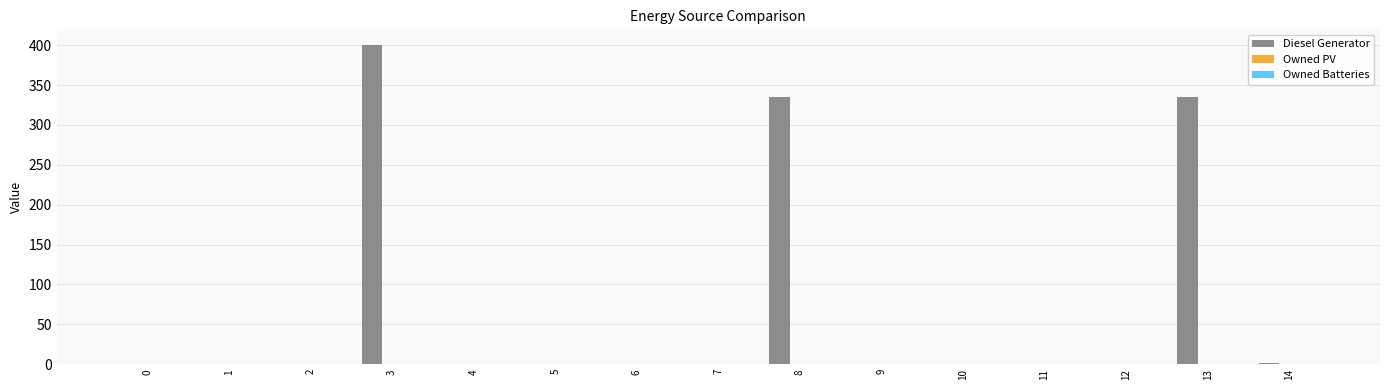

What is the greatest value displayed?

400.0